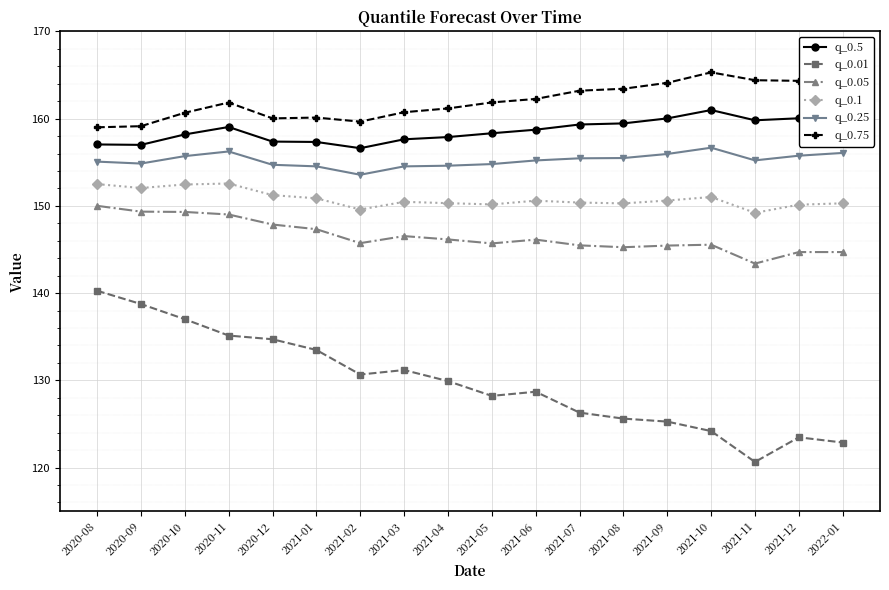

In q_0.1, how many points are higher than both neighbors (excluding endpoints)?

4